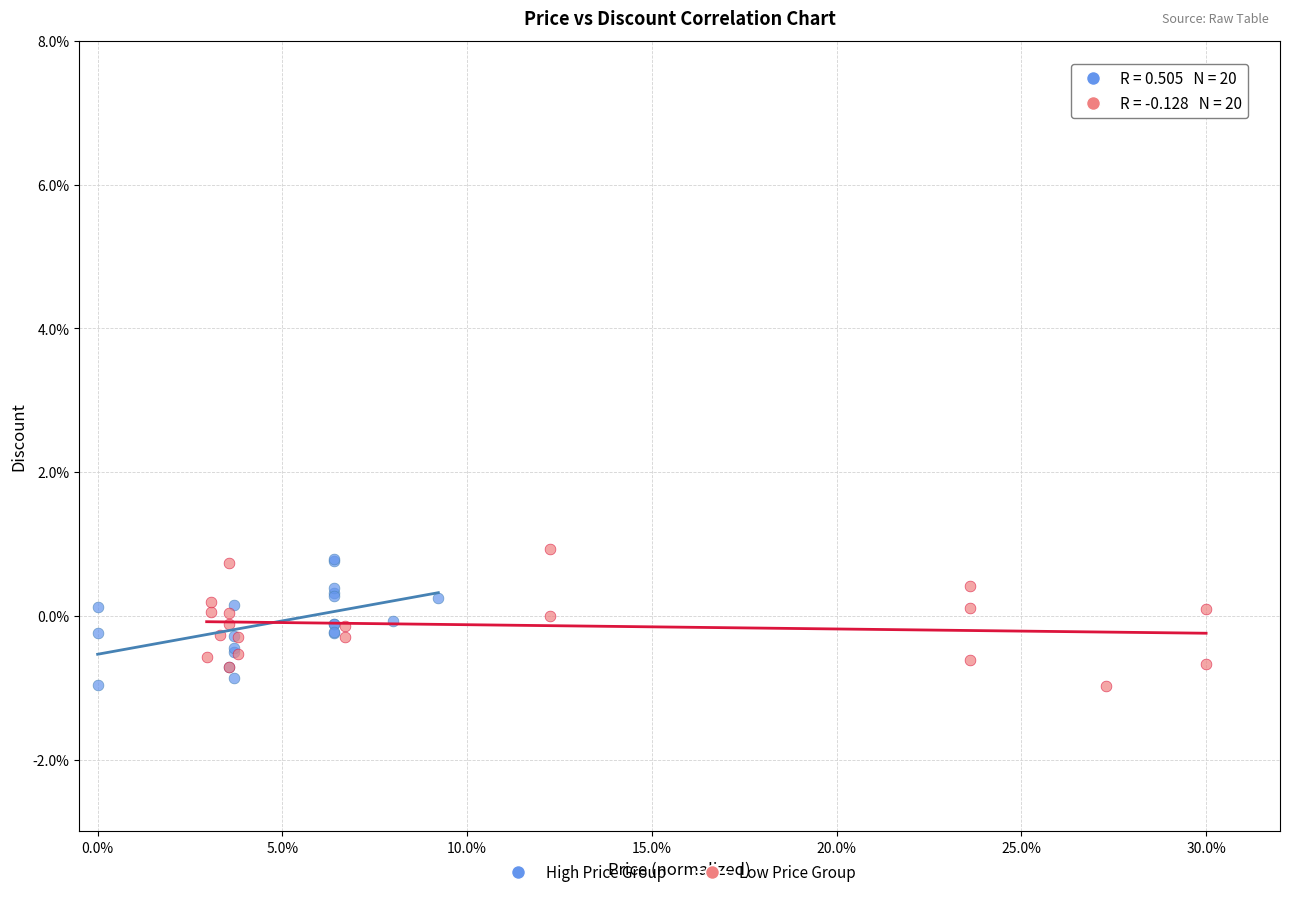

What are all the series names shown in the legend?

High Price Group, Low Price Group